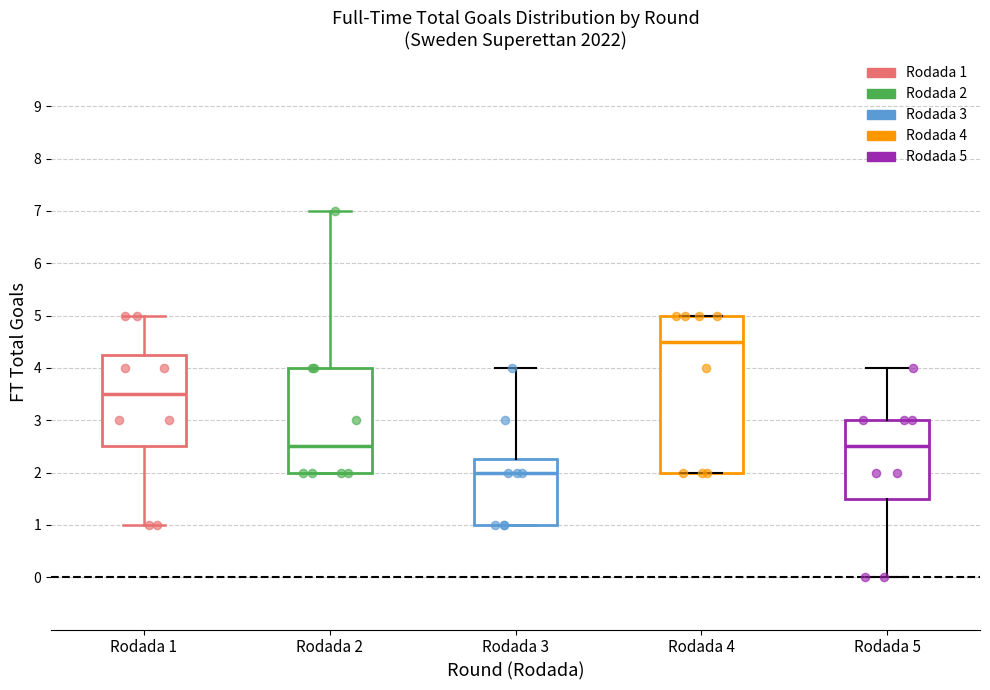

Which box has the highest median line?

Rodada 4